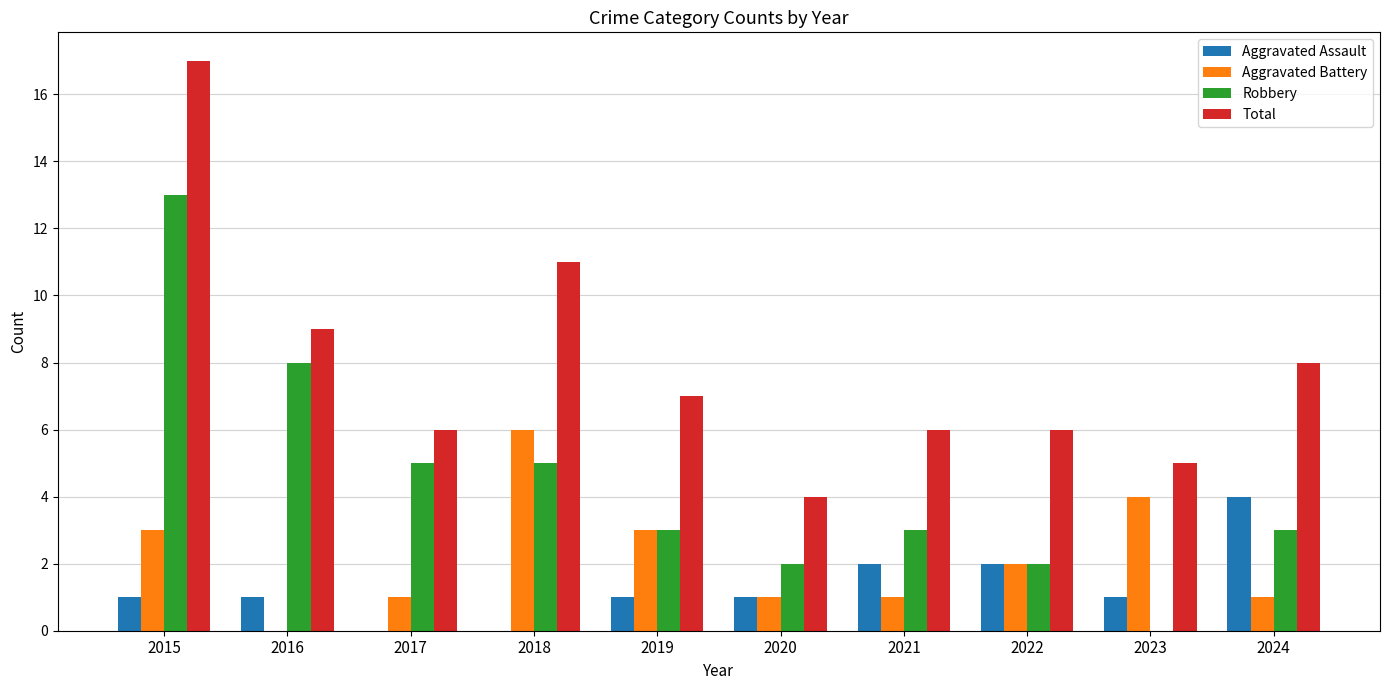

Is it true that Aggravated Battery equals 1 at 2021?

True